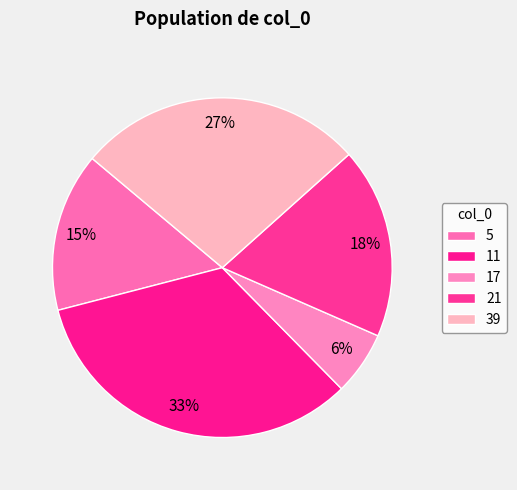

How many segments does this pie chart have?

5